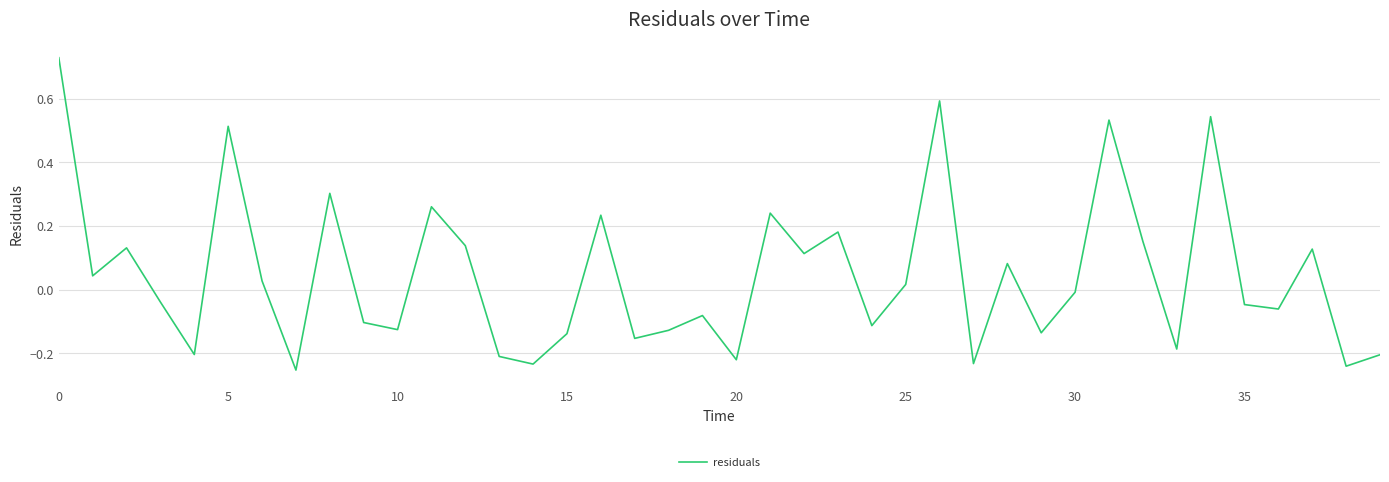

Is this an area chart (filled region under the line)?

No